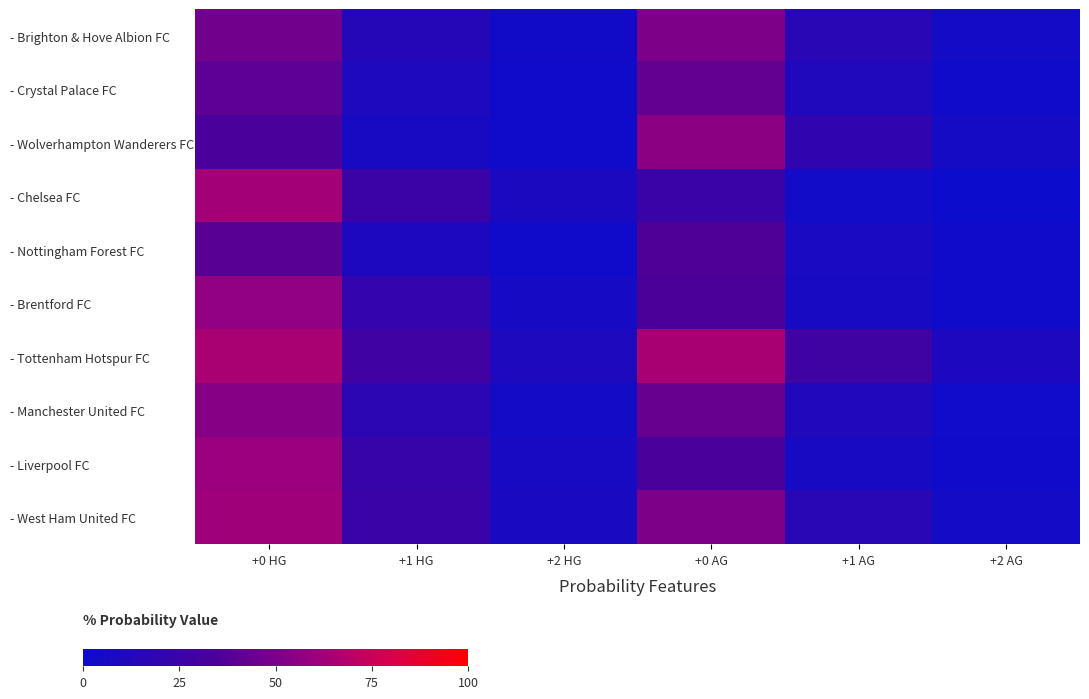

List the series in order of their peak value, highest first.

- Tottenham Hotspur FC, - Chelsea FC, - West Ham United FC, - Liverpool FC, - Brentford FC, - Wolverhampton Wanderers FC, - Manchester United FC, - Brighton & Hove Albion FC, - Crystal Palace FC, - Nottingham Forest FC